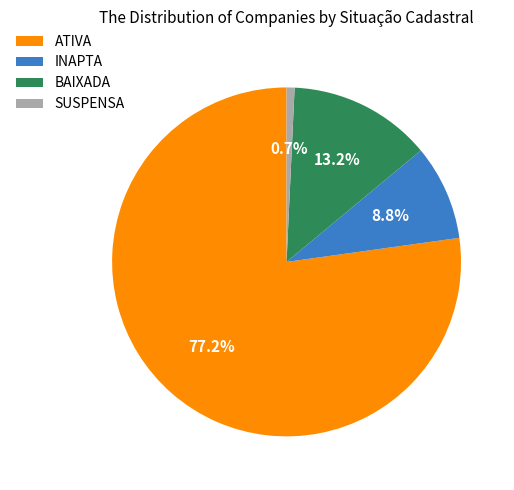

To the nearest percent, what is the average slice percentage?

25%